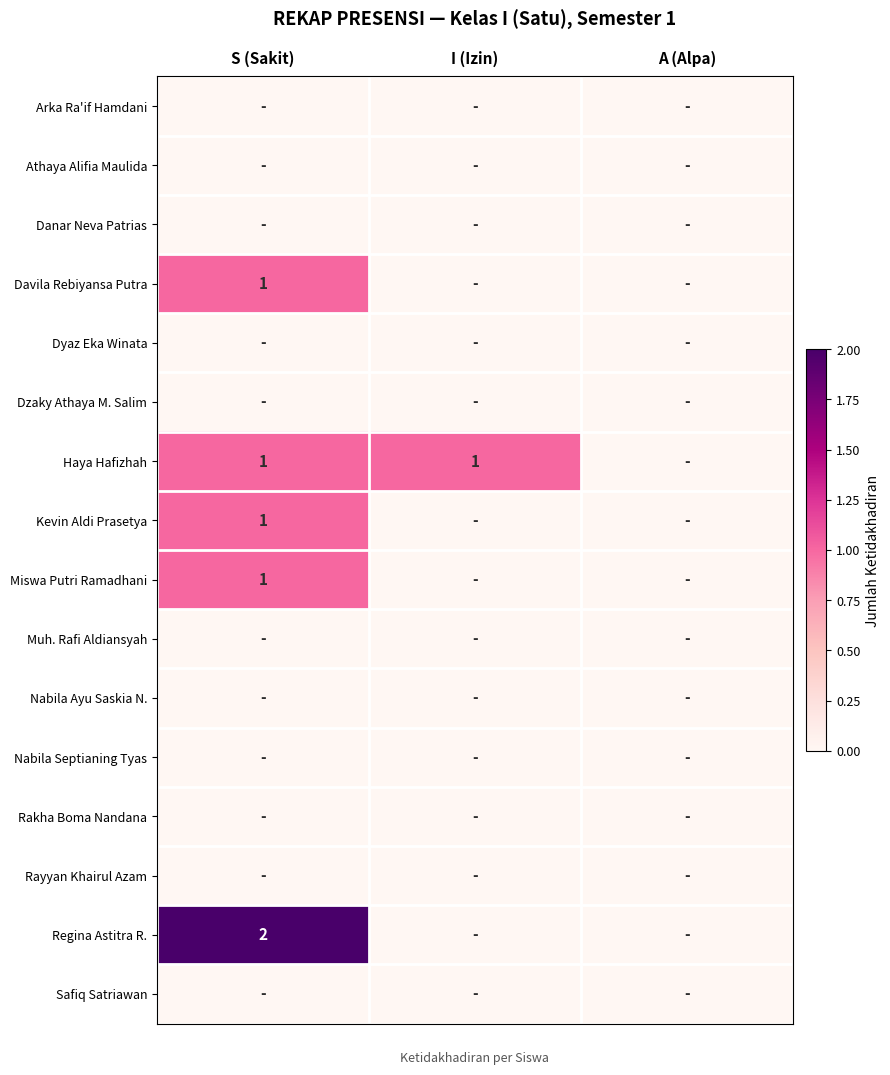

True or false: Davila Rebiyansa Putra has a value of 1 at S (Sakit).

True